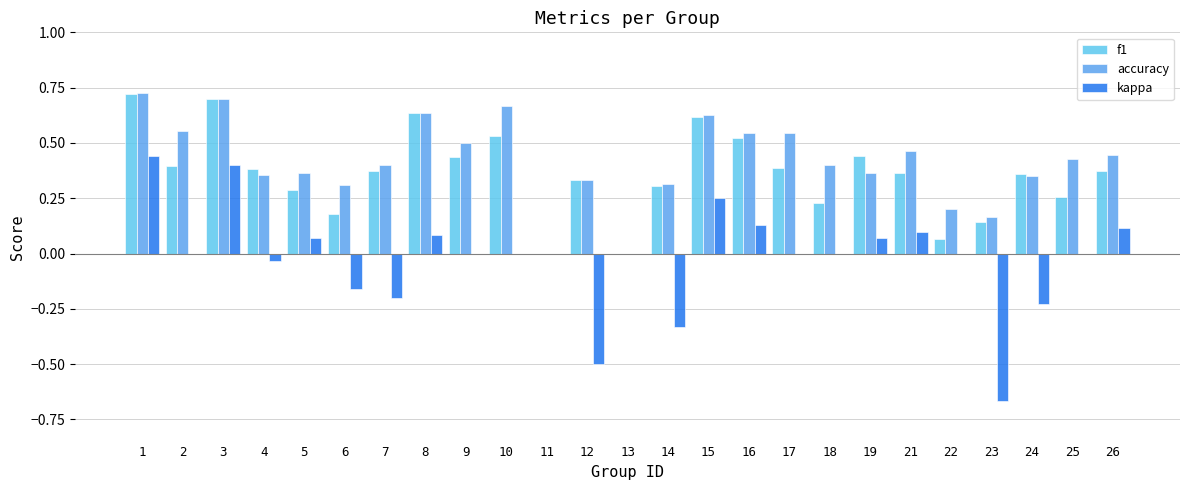

Does the chart contain stacked bars?

No